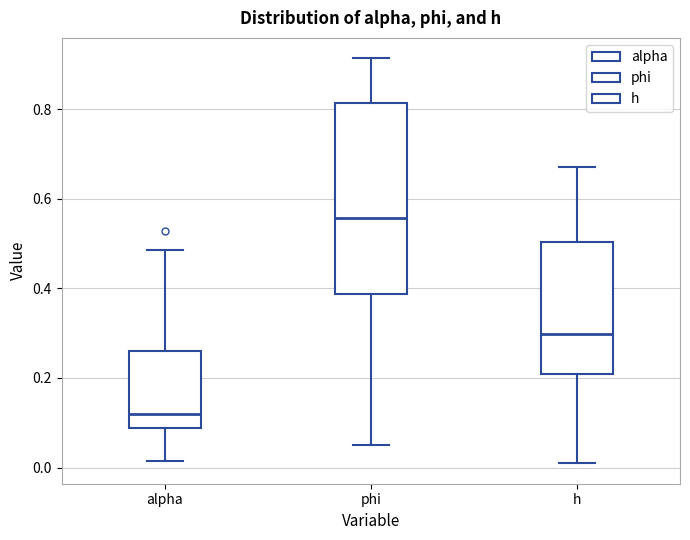

Reading left to right, transcribe this box plot: for each box, give where its median line is, the range the box spans, and where its two whiskers end, as read against the y-axis. The values are not printed on the chart, so give them approximately, as read against the axis.

alpha: median 0.12, box 0.08 to 0.26, whiskers 0.02 to 0.48
phi: median 0.56, box 0.38 to 0.82, whiskers 0.06 to 0.92
h: median 0.30, box 0.20 to 0.50, whiskers 0.00 to 0.66